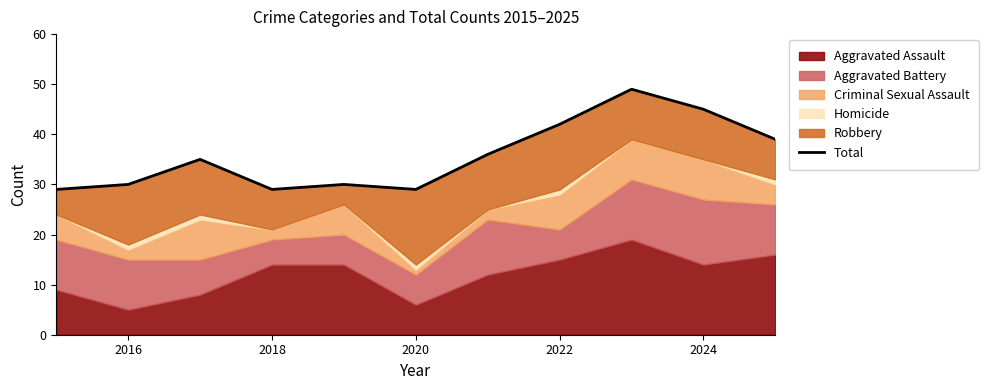

Where is the first local maximum?

2018